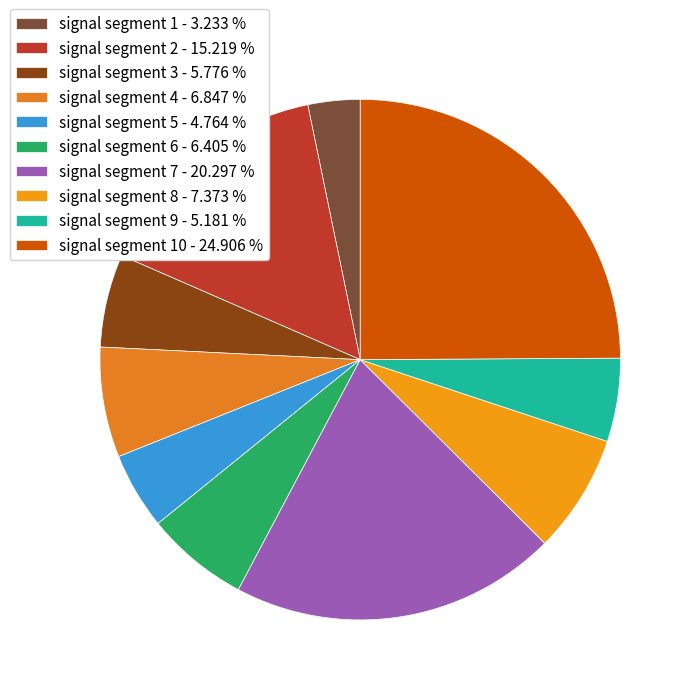

To the nearest percent, what is the difference between the largest and smallest slice percentages?

22%